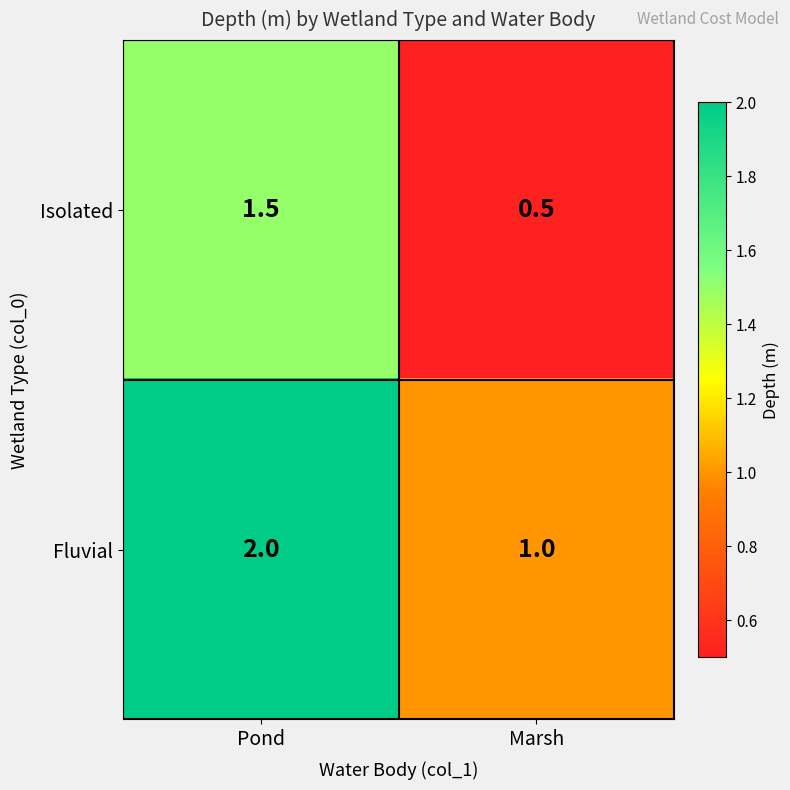

Which series has the largest total across all categories?

Fluvial